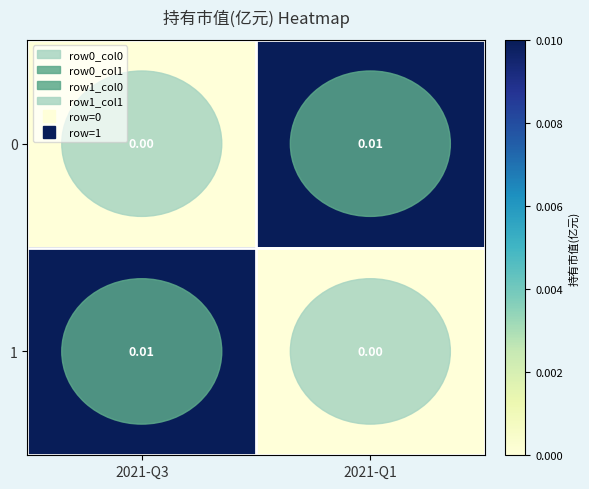

Is the value of 1 at 2021-Q1 greater than the value of 0 at 2021-Q1?

No